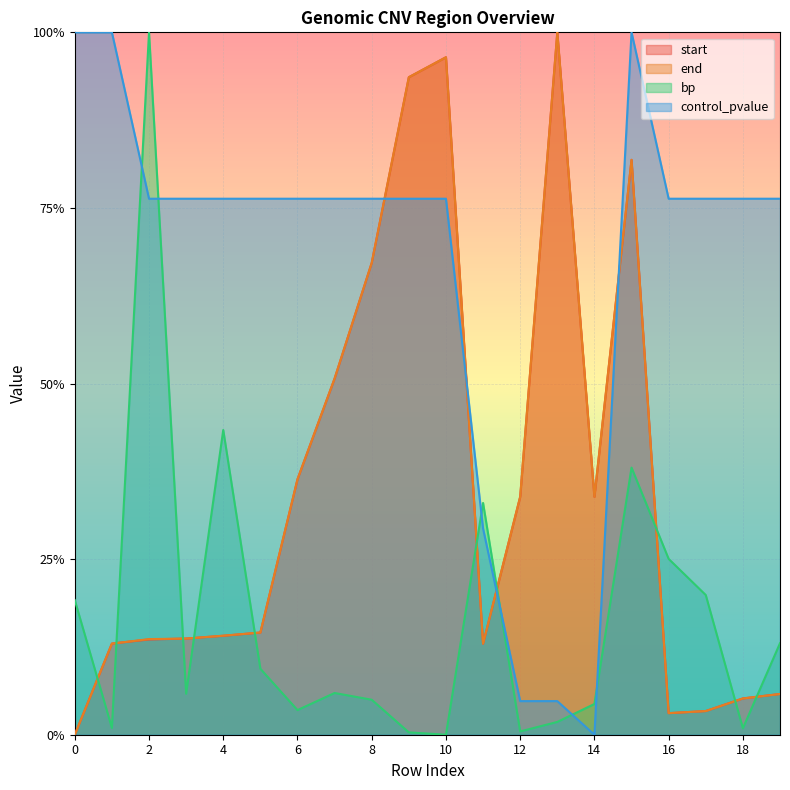

Is the value of end at 16 greater than the value of bp at 6?

No